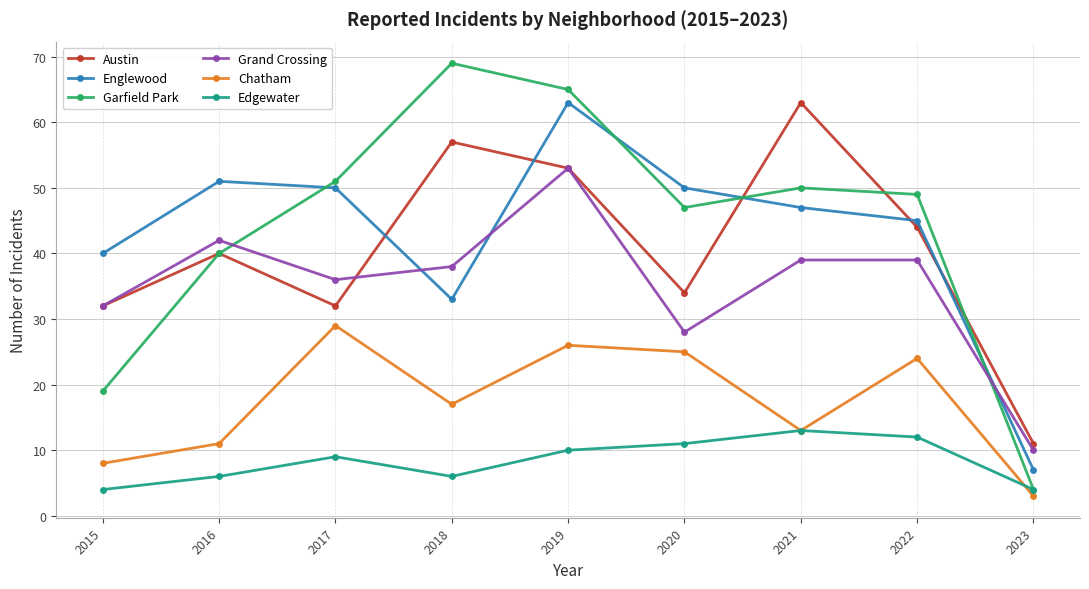

True or false: Grand Crossing and Edgewater intersect in this chart.

False